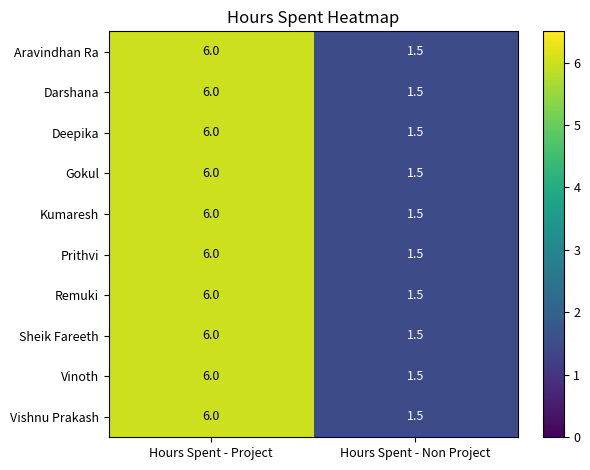

What is the sum of the Prithvi values at Hours Spent - Project and Hours Spent - Non Project?

7.5